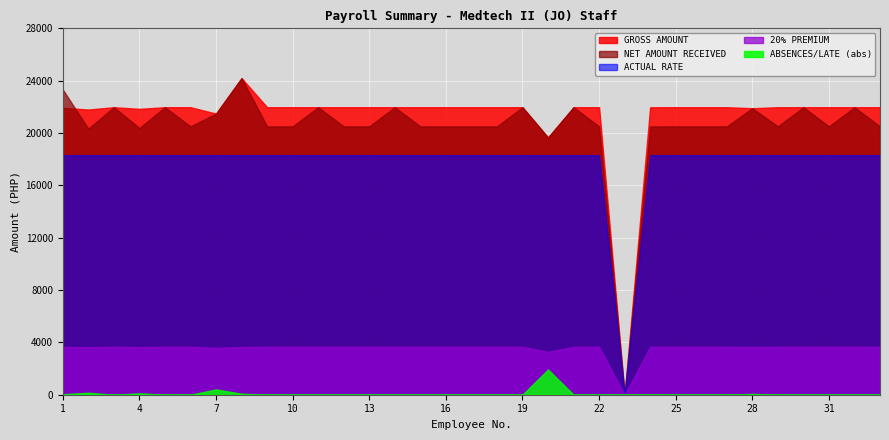

Rank the categories by NET AMOUNT RECEIVED value from highest to lowest.

8, 1, 3, 5, 11, 14, 19, 21, 30, 32, 28, 7, 6, 9, 10, 12, 13, 15, 16, 17, 18, 22, 25, 26, 27, 29, 31, 33, 24, 4, 2, 20, 23